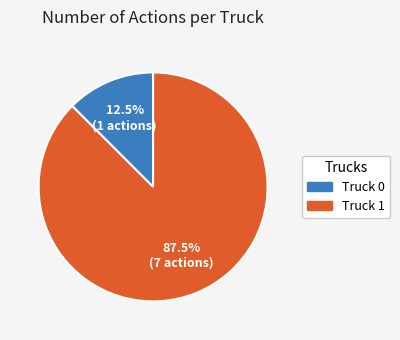

Between Truck 1 and Truck 0, which is larger?

Truck 1